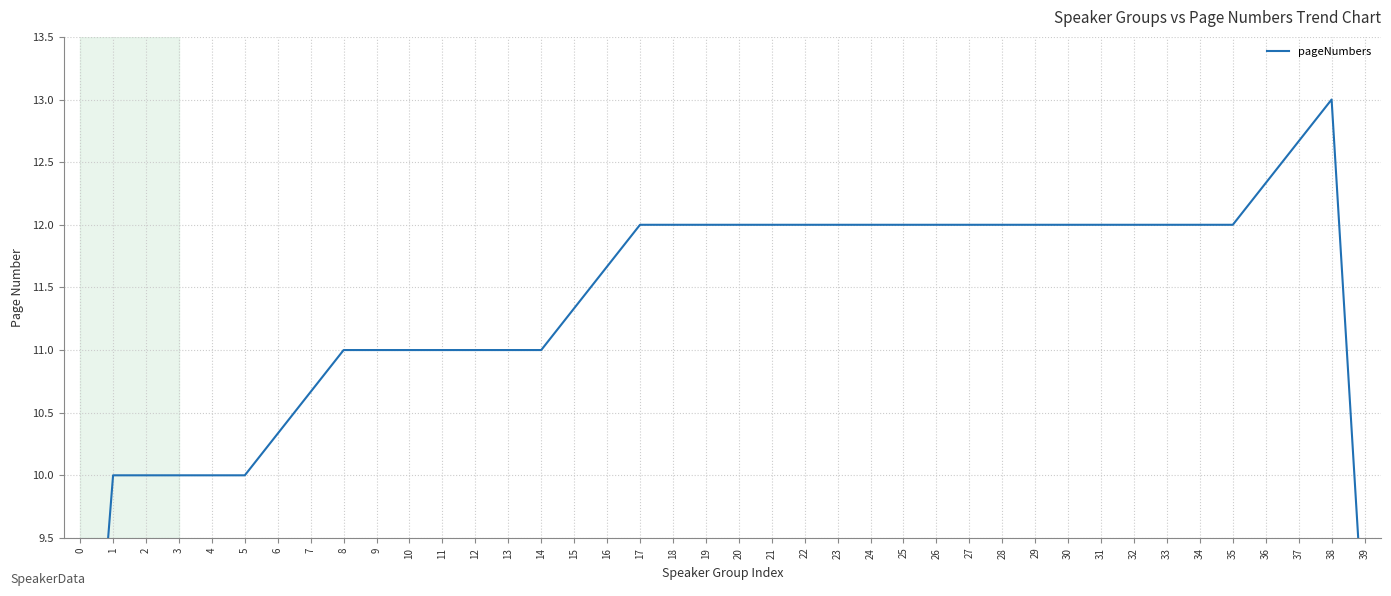

List the labels in order of value, smallest first.

0, 39, 1, 2, 3, 4, 5, 6, 7, 8, 9, 10, 11, 12, 13, 14, 15, 16, 17, 18, 19, 20, 21, 22, 23, 24, 25, 26, 27, 28, 29, 30, 31, 32, 33, 34, 35, 36, 37, 38